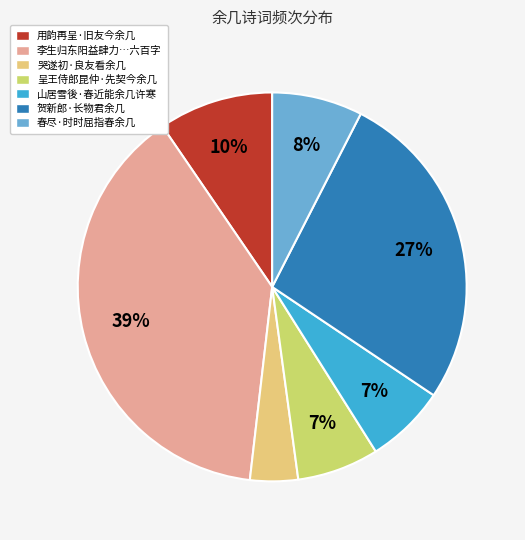

What percentage is the 呈王侍郎昆仲·先契今余几 slice, to the nearest percent?

7%